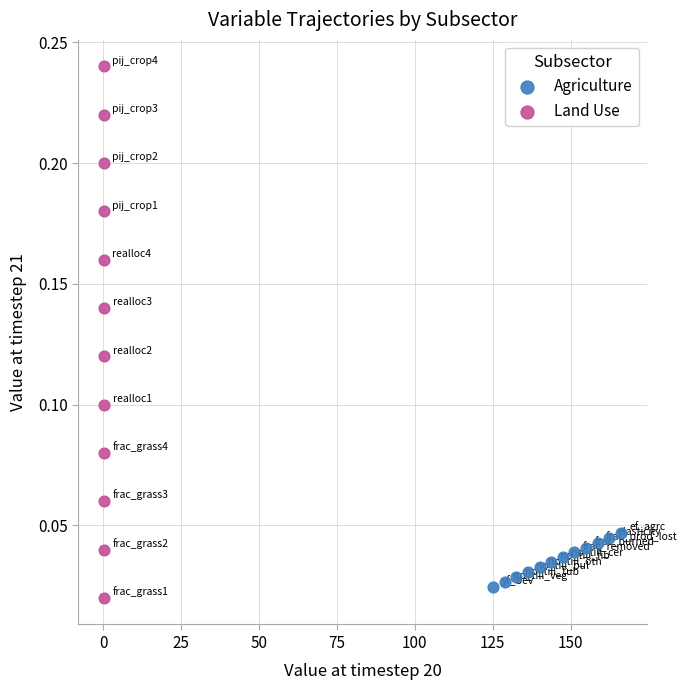

Which series contains the lowest Y value?

Land Use